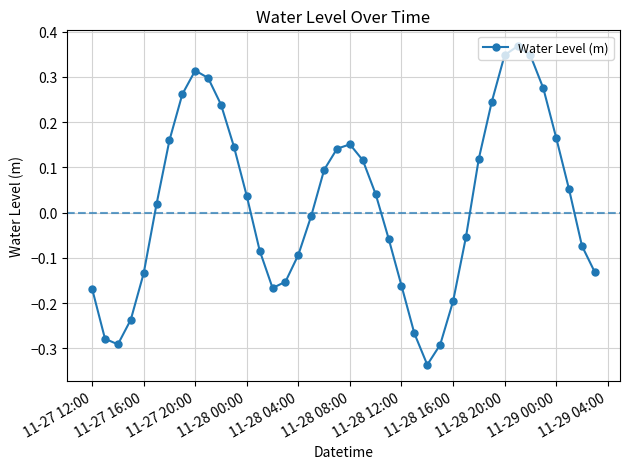

What is the sum of all values?

0.8